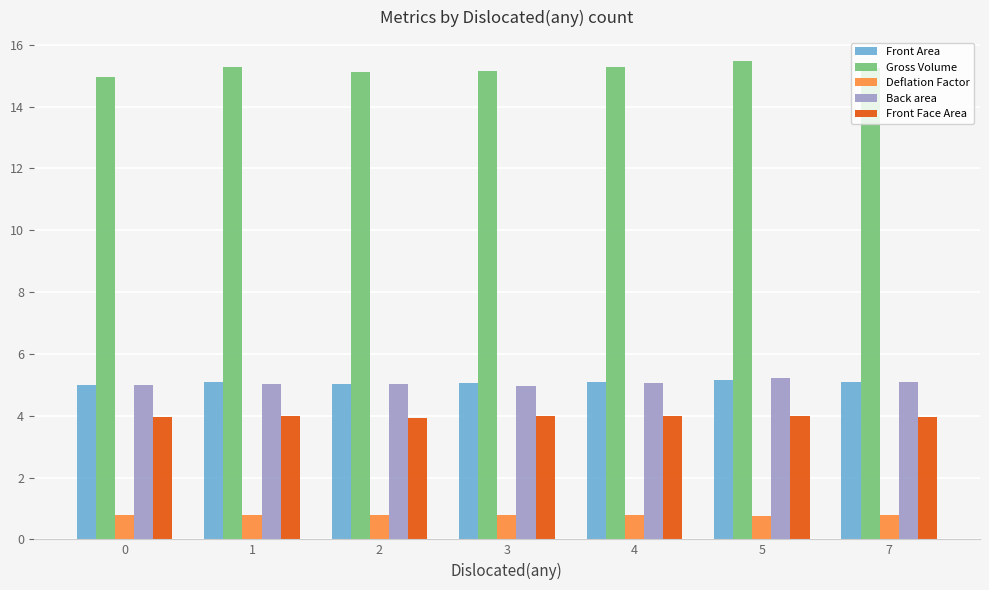

How many Deflation Factor values are between 0 and 1?

7